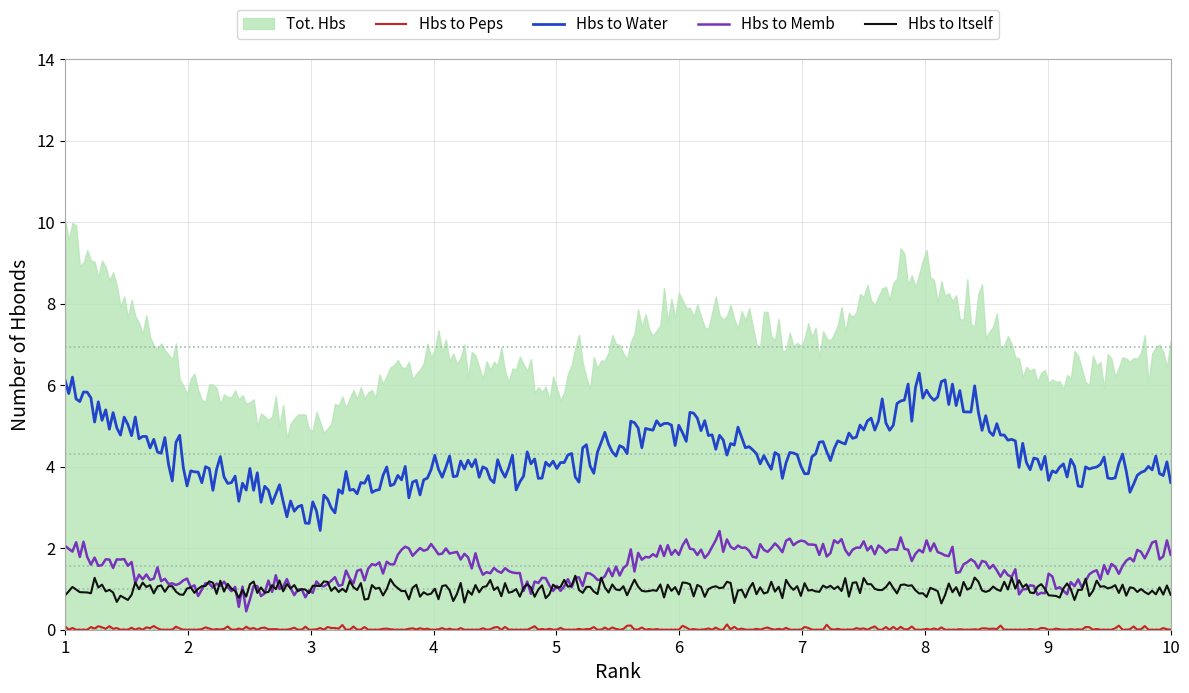

True or false: Hbs to Memb has a value of 2 at 8.

True